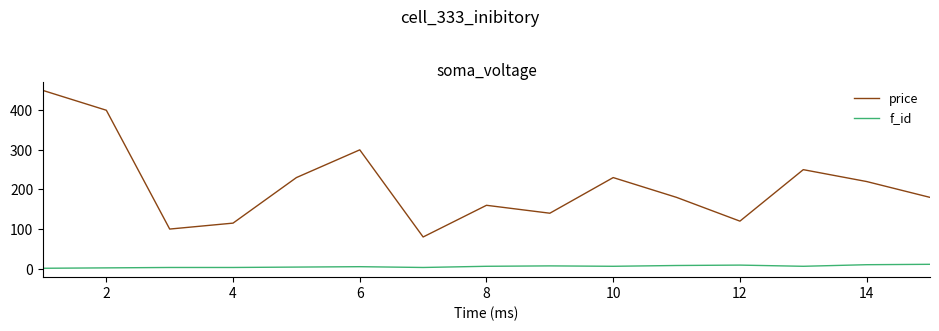

Rank the series by their maximum value, from lowest to highest.

f_id, price